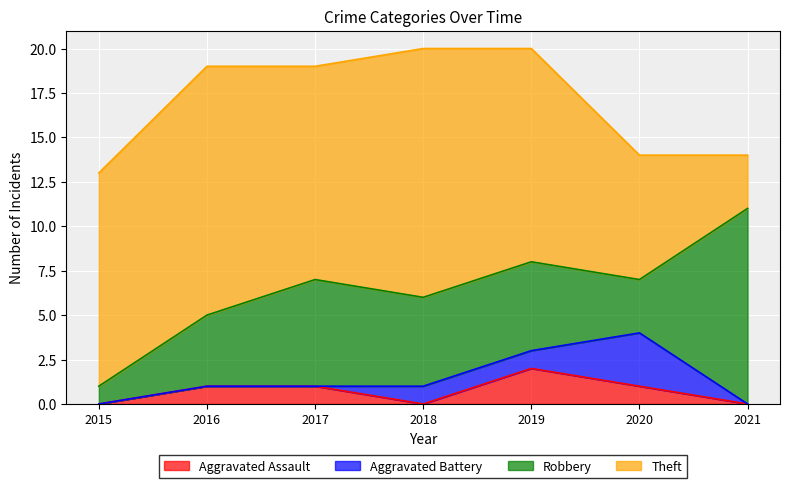

The value of Robbery at 2019 is 5. True or false?

True